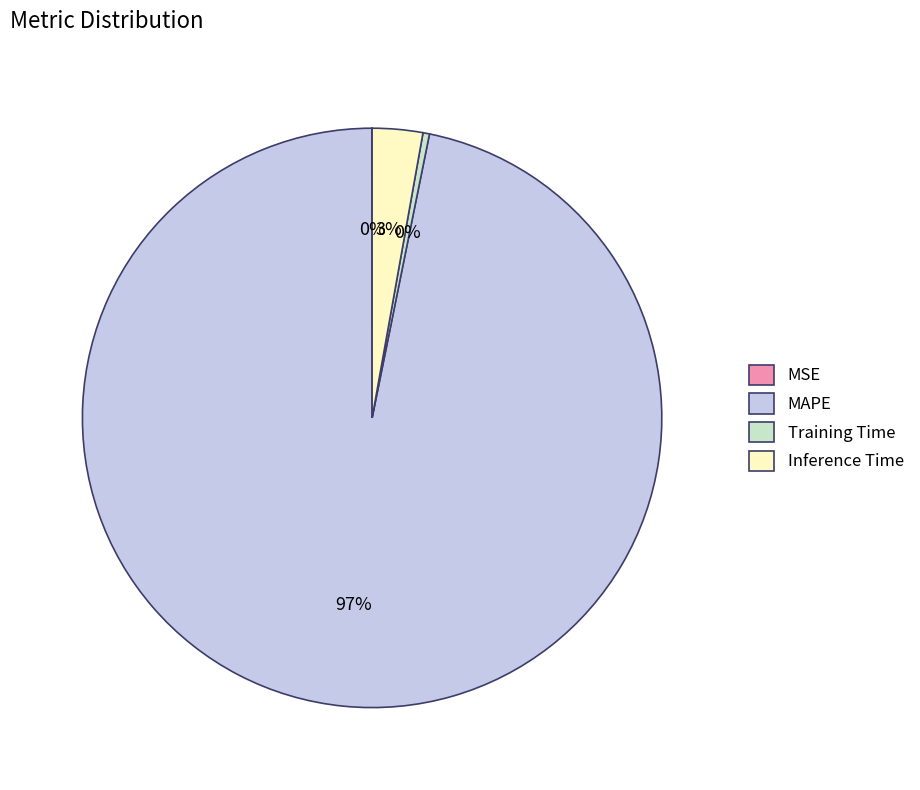

Which category has the biggest portion of the pie?

MAPE